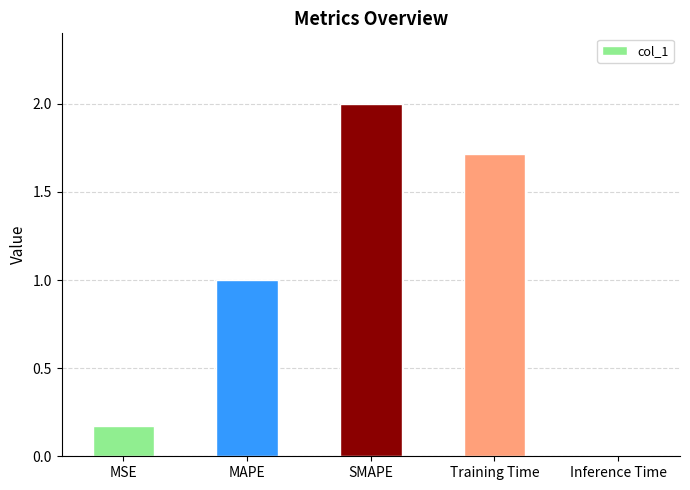

What is the label of the 2nd bar from the left?

MAPE